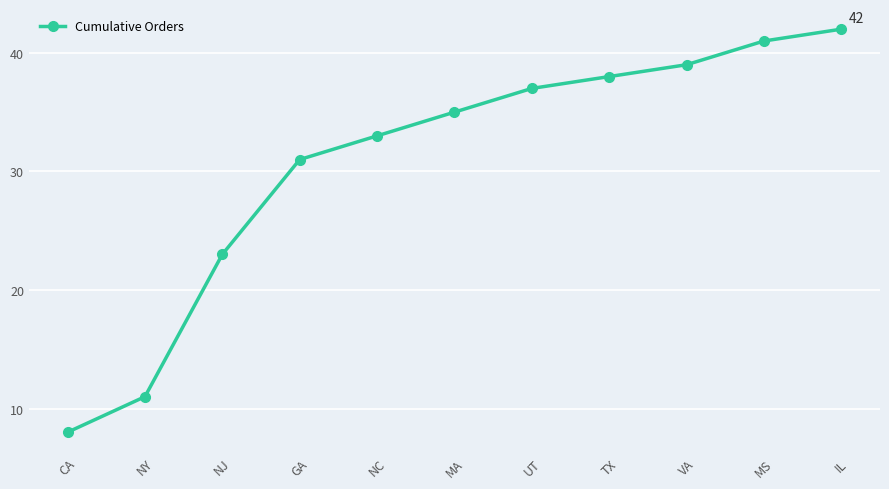

Approximately how many times larger is the value at NC compared to VA?

0.8